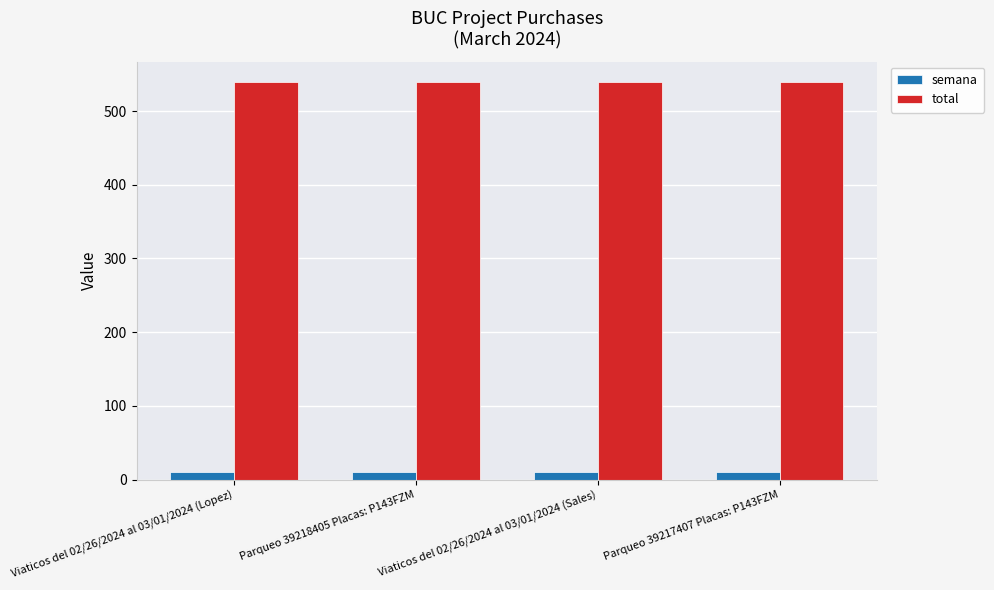

The semana series shows 10 at Parqueo 39217407 Placas: P143FZM. True or false?

True